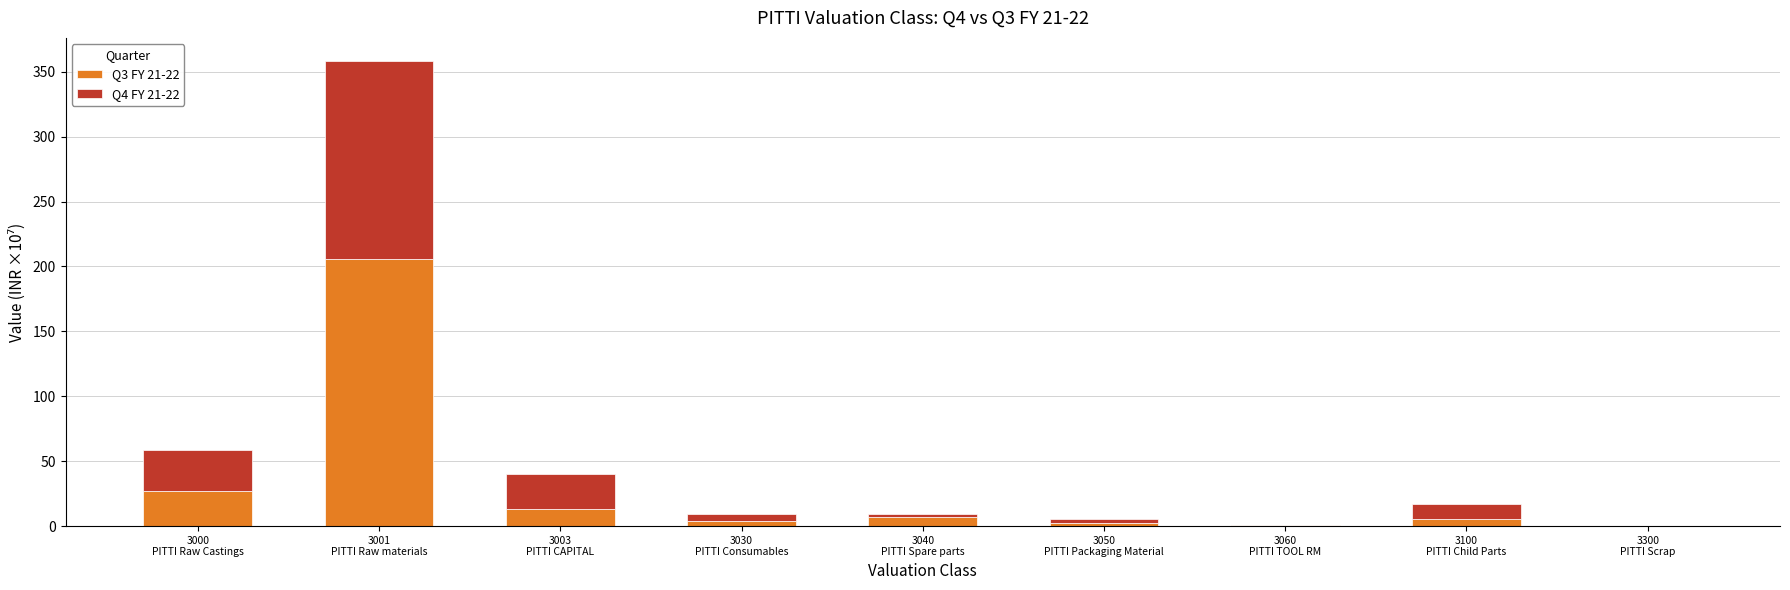

What is the highest value of the Q3 FY 21-22 series?

205.6